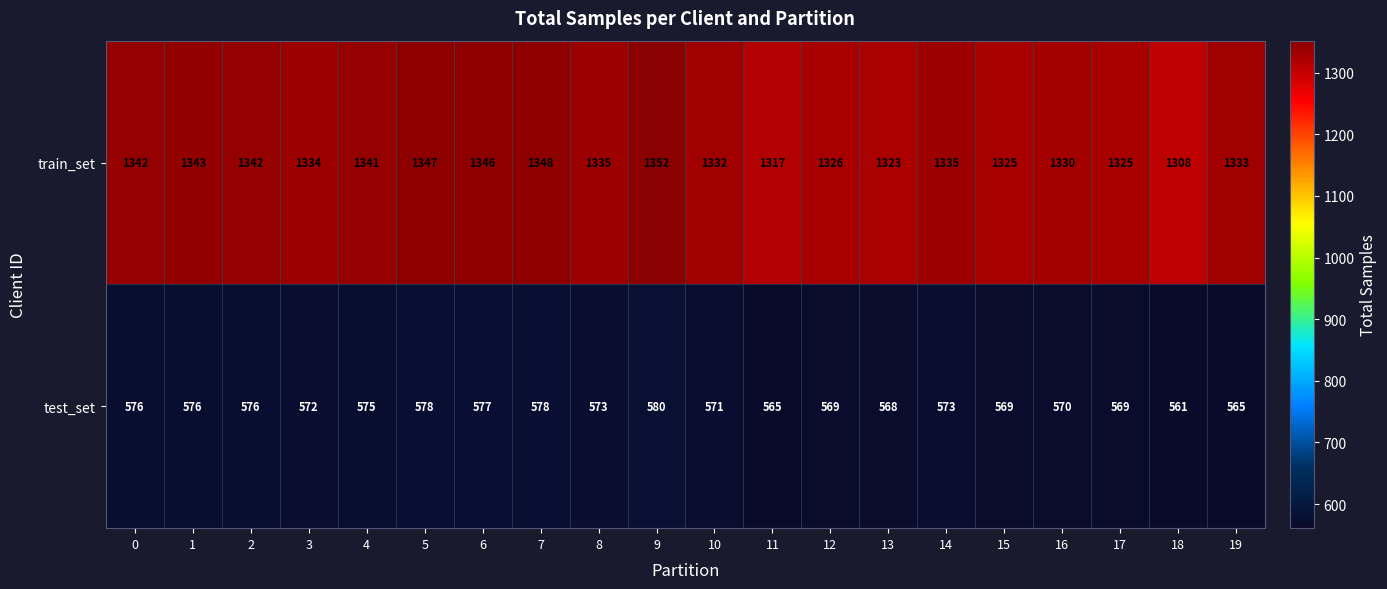

What is the spread (max minus min) of values at 9?

772